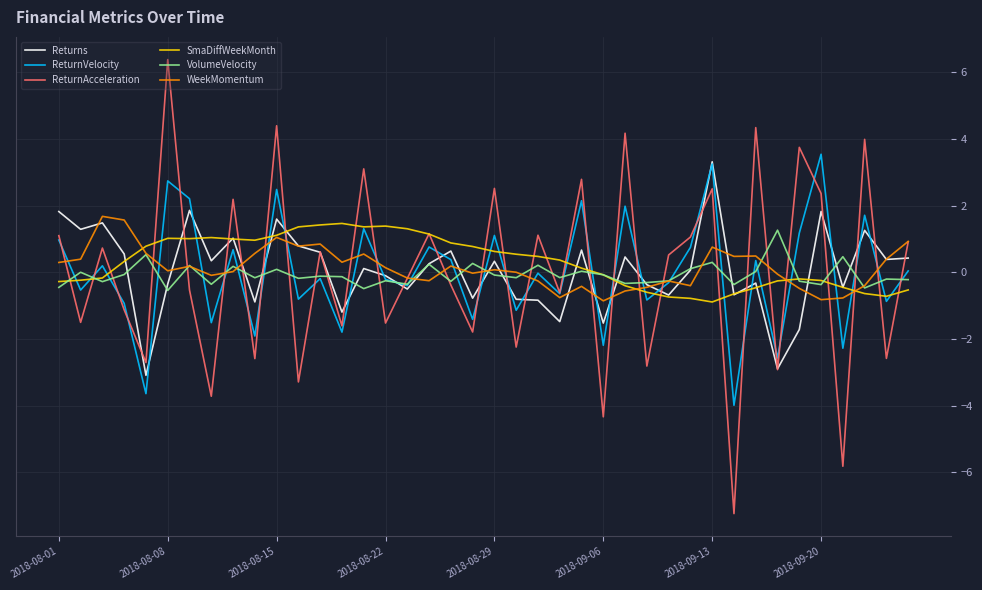

At how many categories does at least one series exceed -5?

40